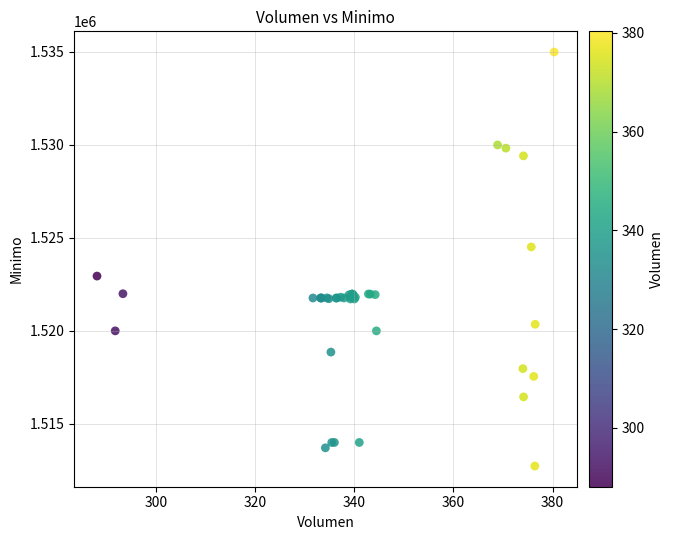

What Y value in the scatter plot is closest to 1523862?

1524513